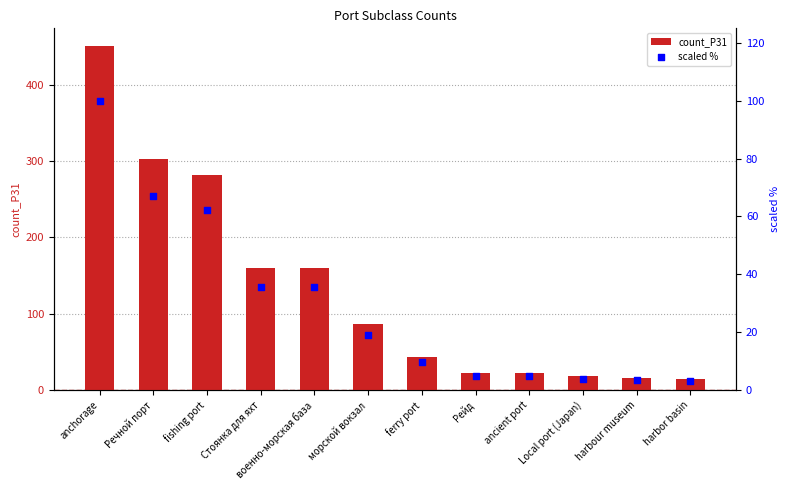

Which series reaches the maximum Y coordinate?

count_P31